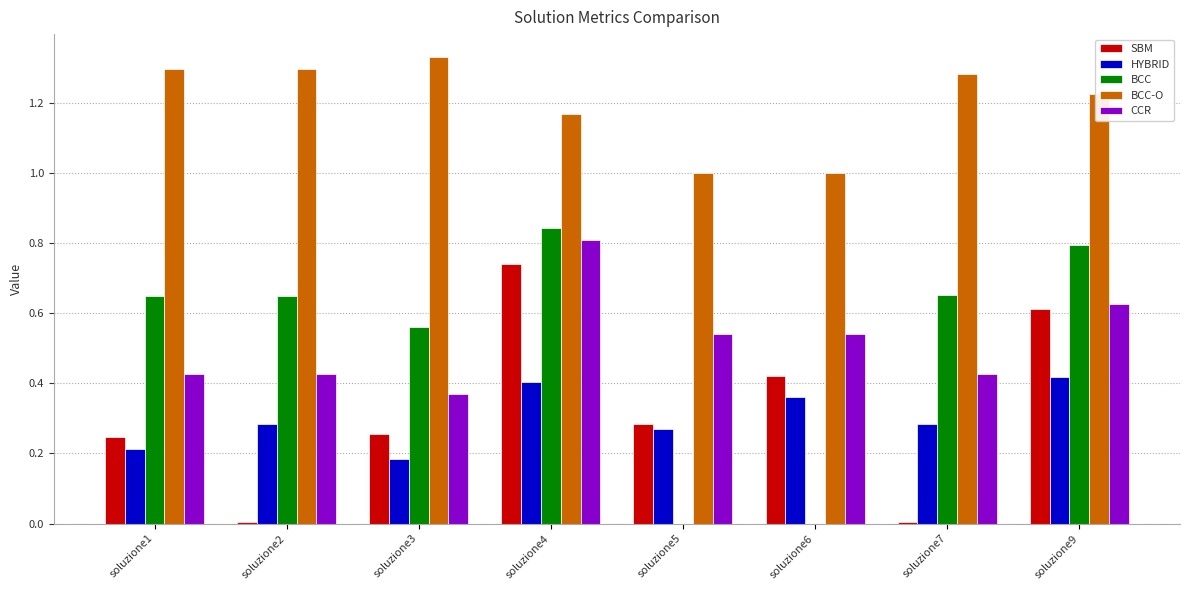

Which series has the largest total across all categories?

BCC-O